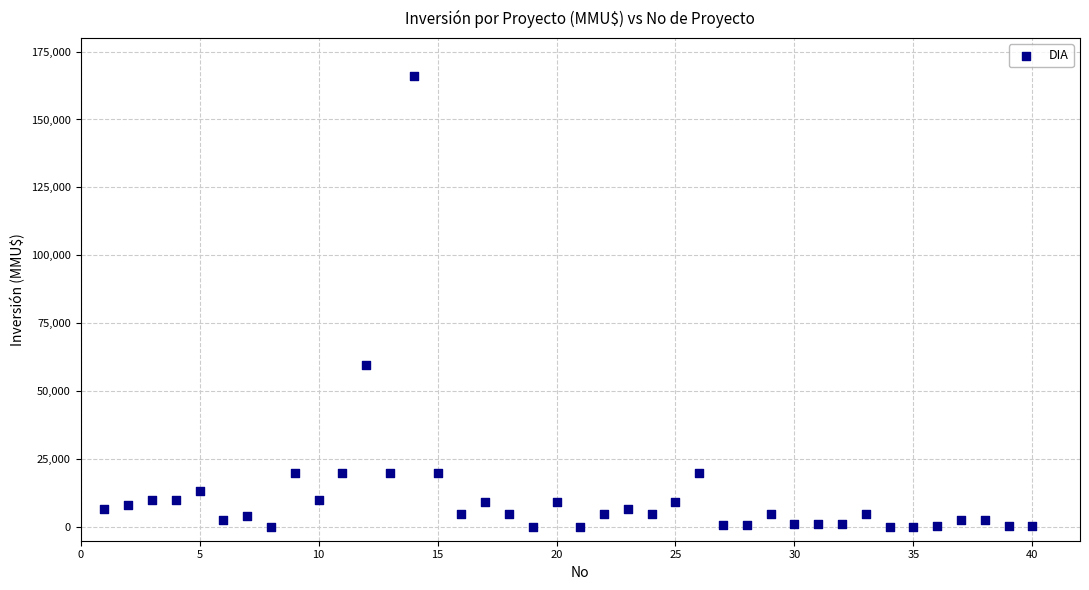

What Y value in the scatter plot is closest to 82955?

59482